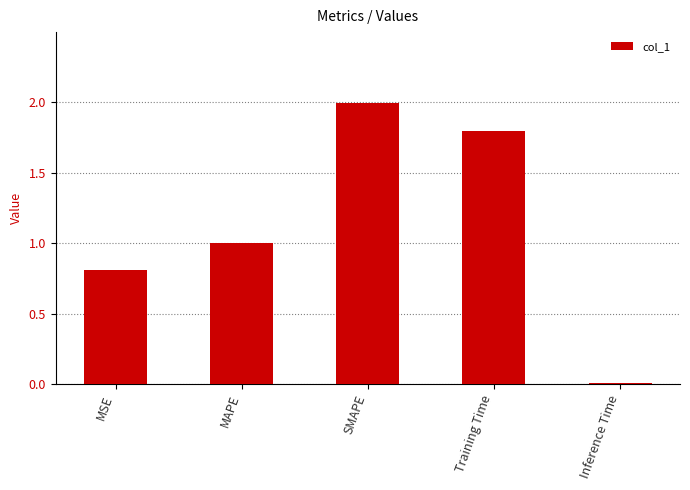

Which has a higher value, SMAPE or MAPE?

SMAPE